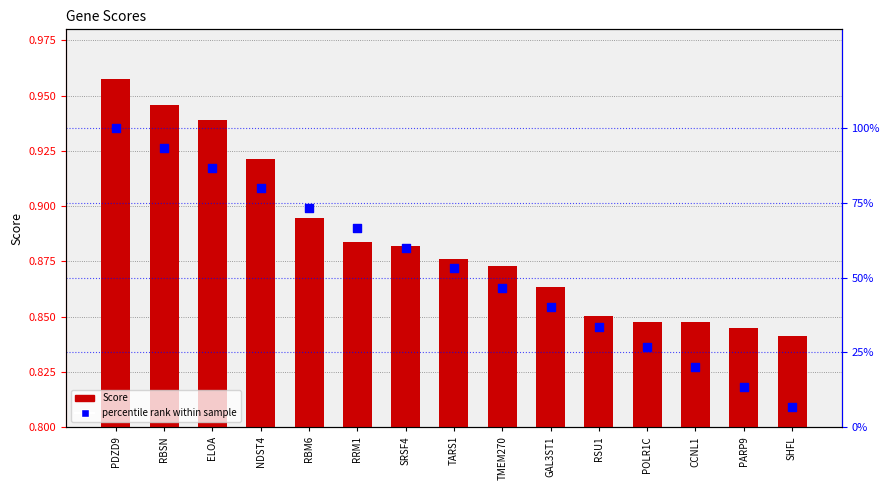

At how many categories does at least one series exceed 99?

1